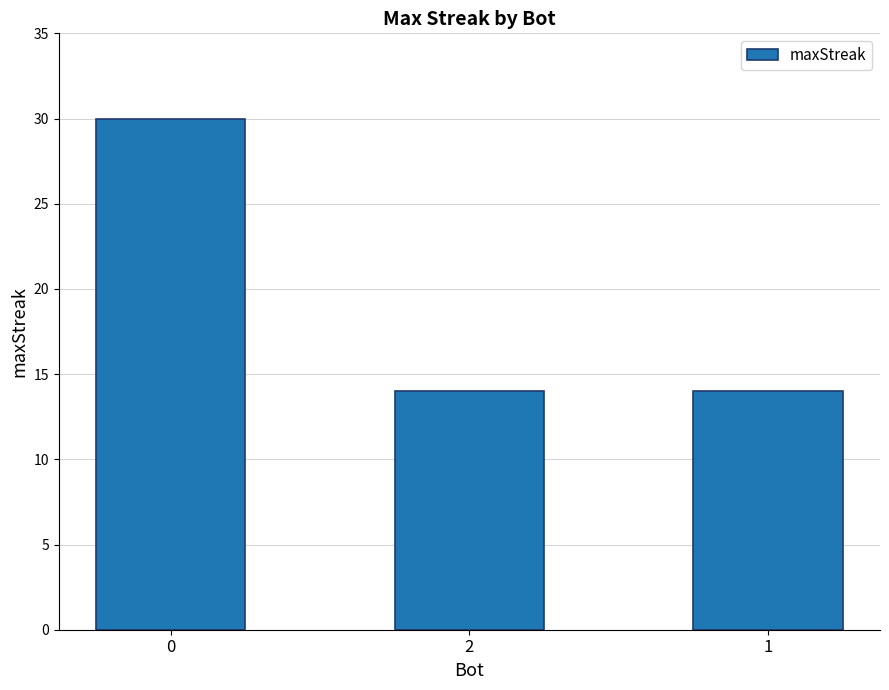

Approximately how many times larger is the value at 0 compared to 1?

2.1